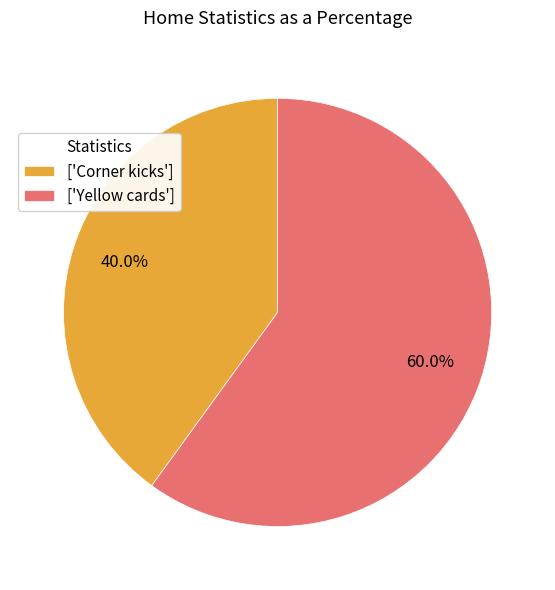

Rank the categories by value from highest to lowest.

['Yellow cards'], ['Corner kicks']